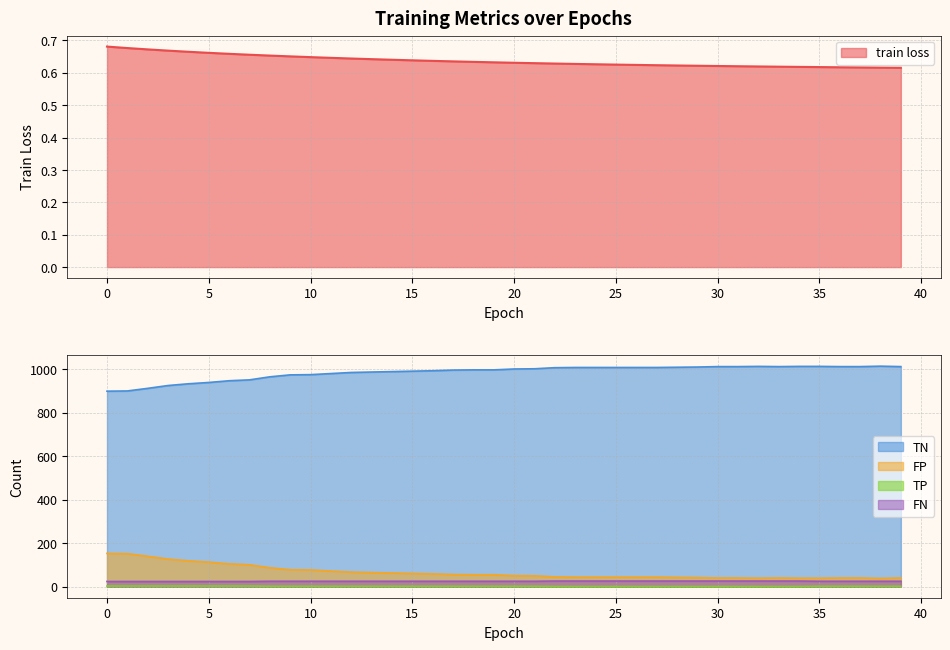

What is the difference between the highest and lowest values at 33?

1011.4